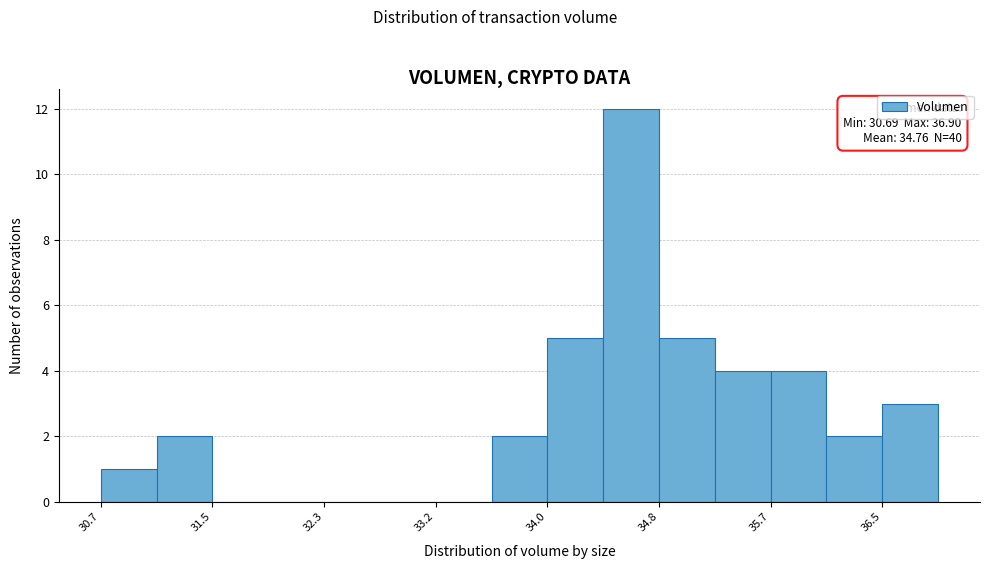

Over which range of the x-axis is the bar tallest?

34.4 to 34.8